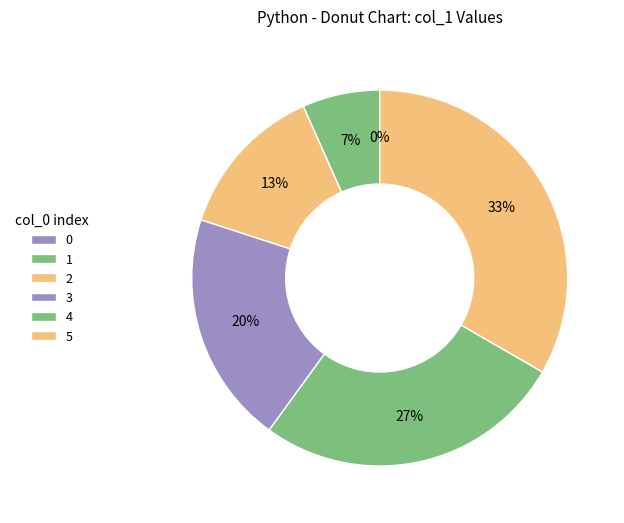

How many slices are in this pie chart?

6